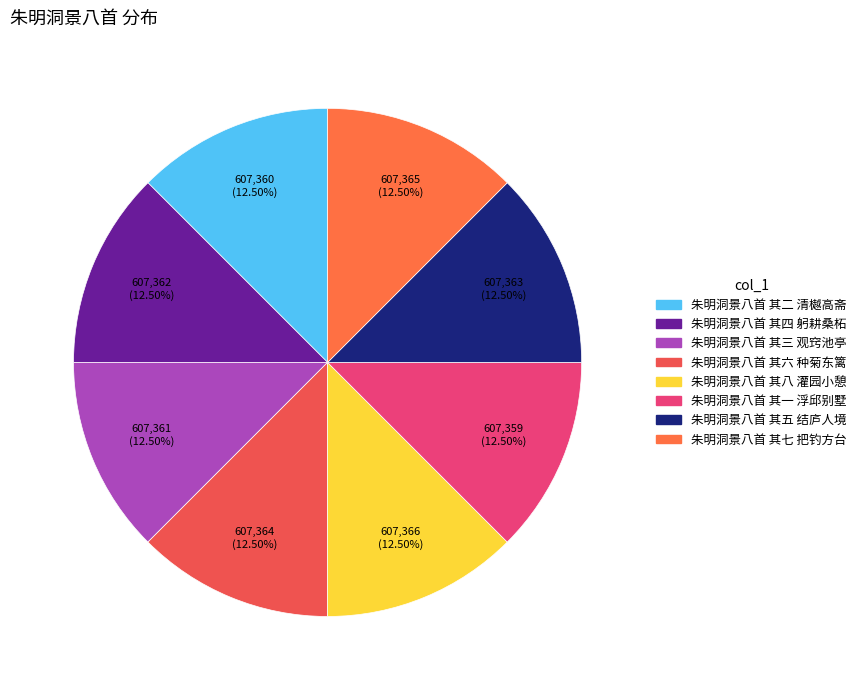

Approximately how many times larger is the value at 朱明洞景八首 其五 结庐人境 compared to 朱明洞景八首 其六 种菊东篱?

1.0